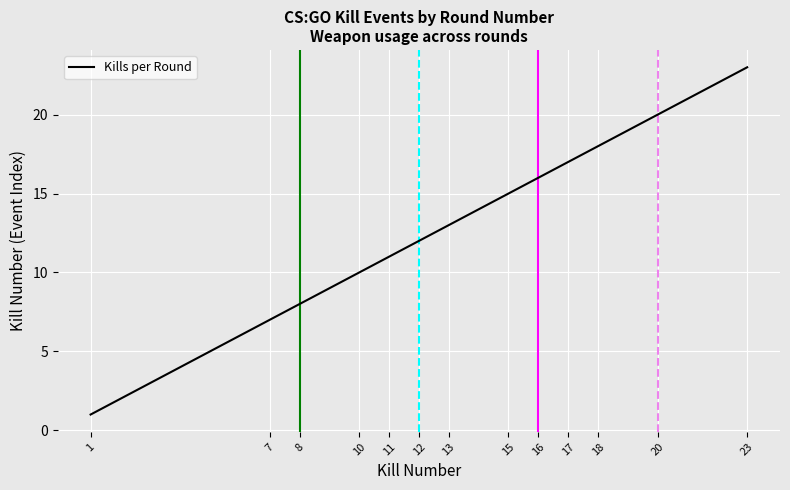

Reading left to right, transcribe all the data shown in this chart.

1=1	7=7	8=8	10=10	11=11	12=12	13=13	15=15	16=16	17=17	18=18	20=20	23=23